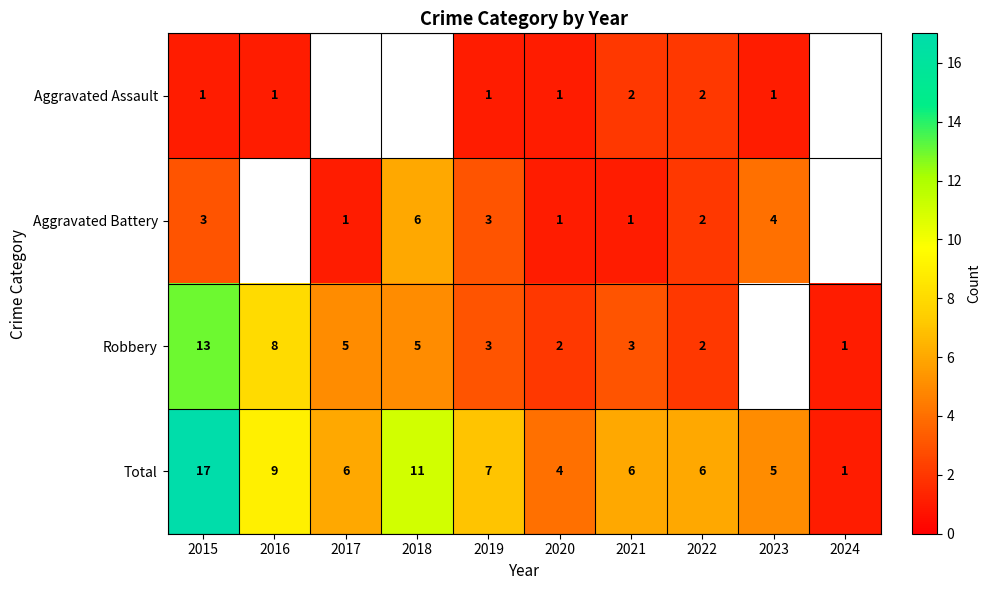

Which series changed the most between 2015 and 2020?

Total